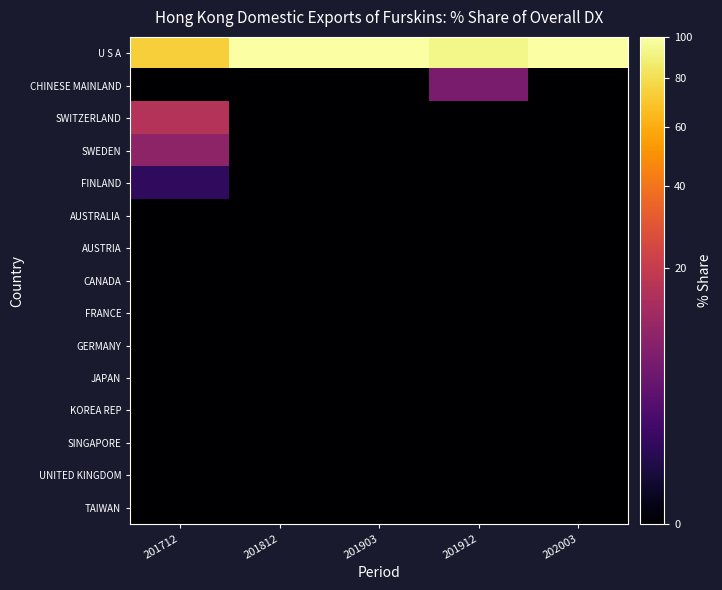

Count the number of categories in the chart.

5